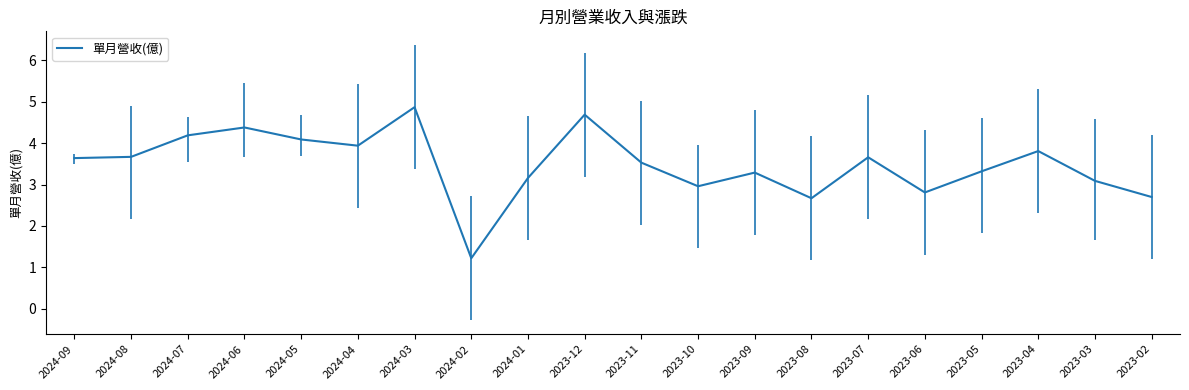

What is the approximate value at 2024-08?

3.7